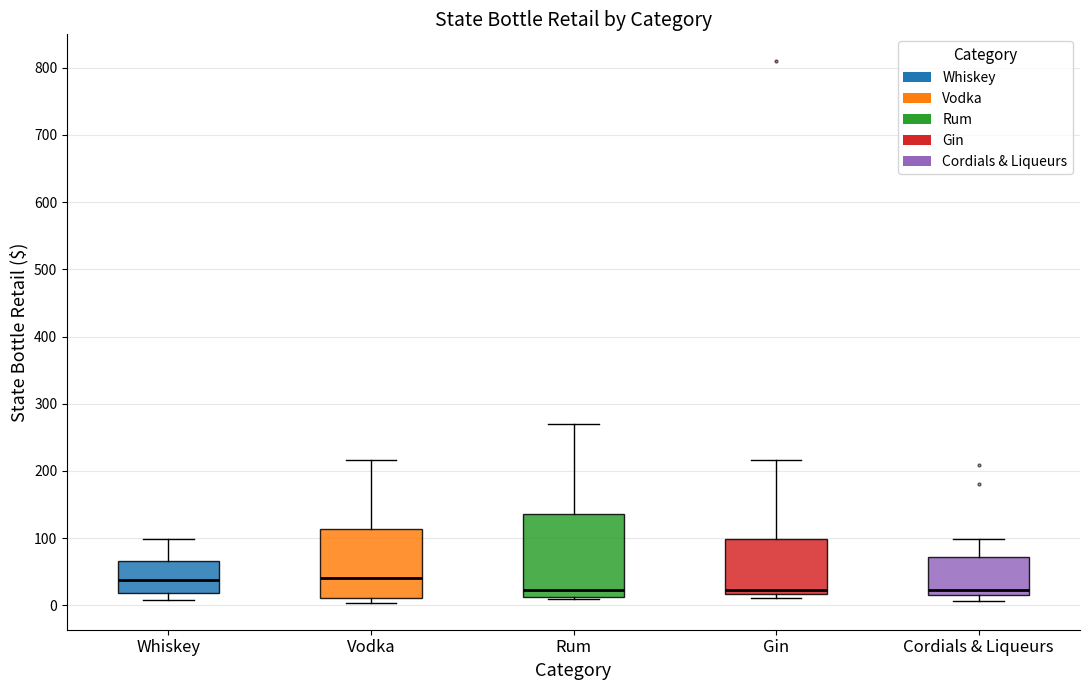

Comparing the boxes themselves (not the whiskers), which one is the tallest?

Rum